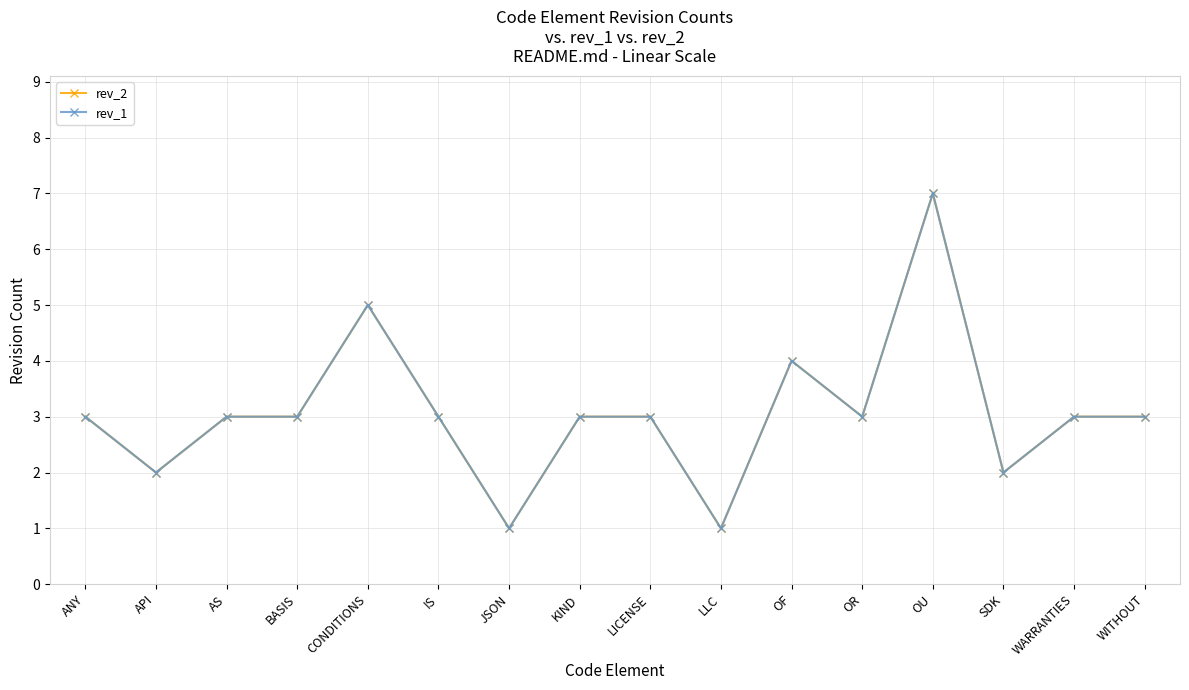

Does the chart have visible grid lines?

Yes